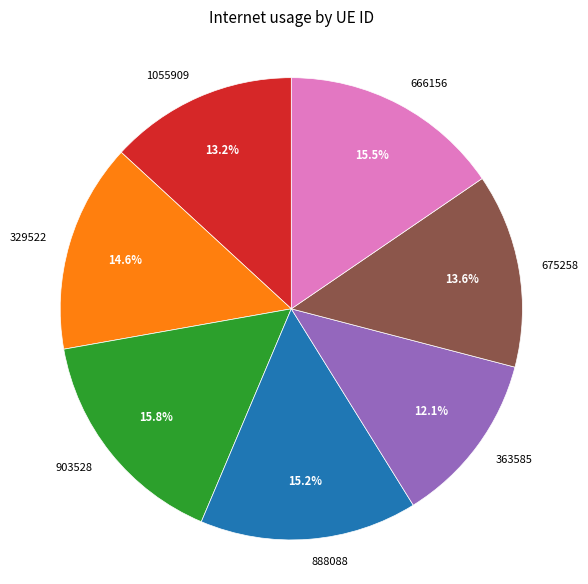

To the nearest percent, what percentage of the pie is 329522?

15%